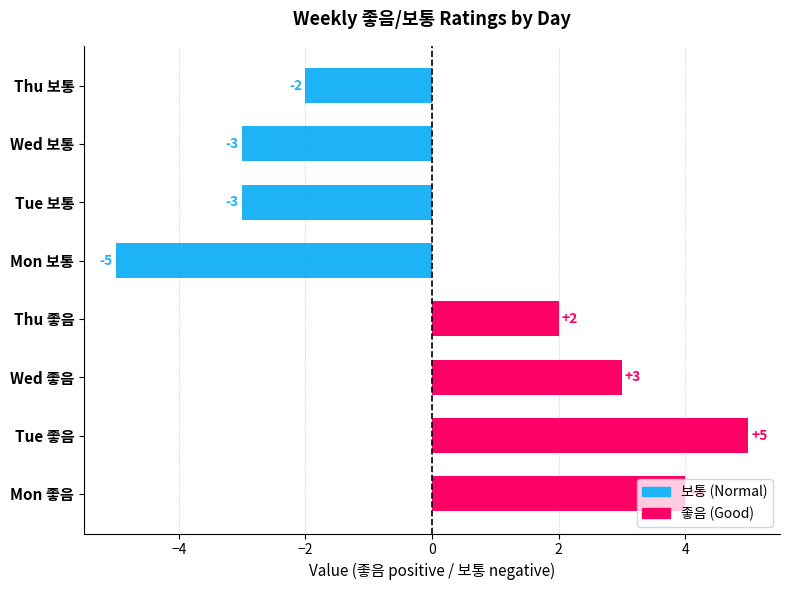

How many series are shown in this chart?

1